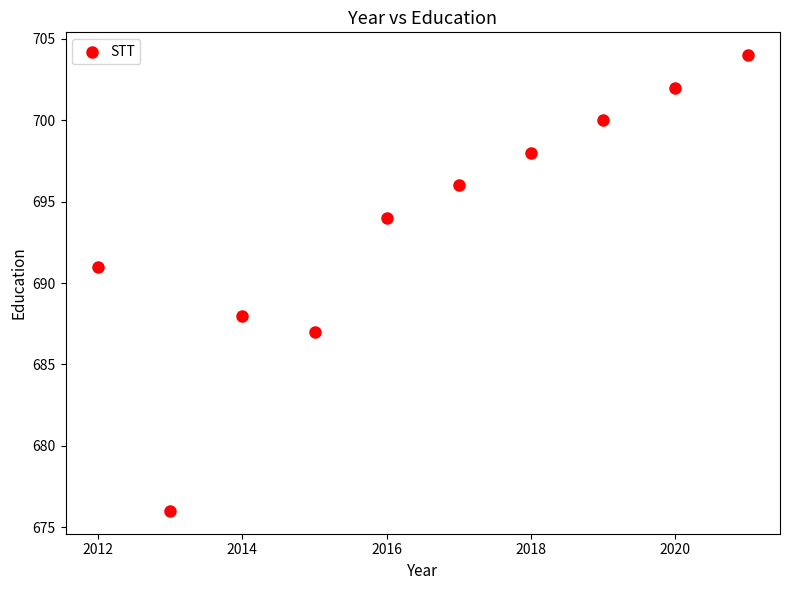

What is the average X value?

2016